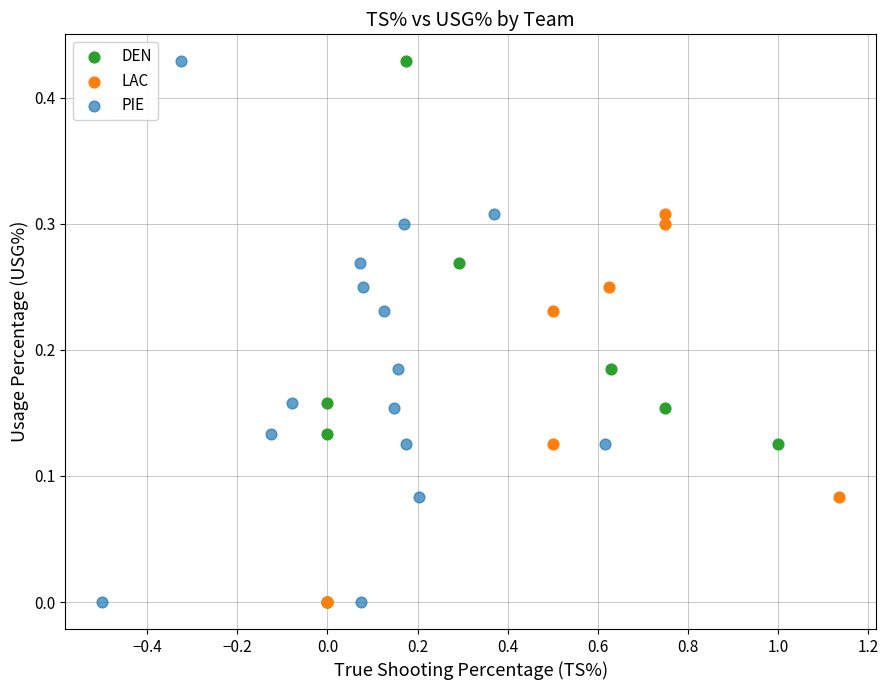

What are all the series names shown in the legend?

DEN, LAC, PIE